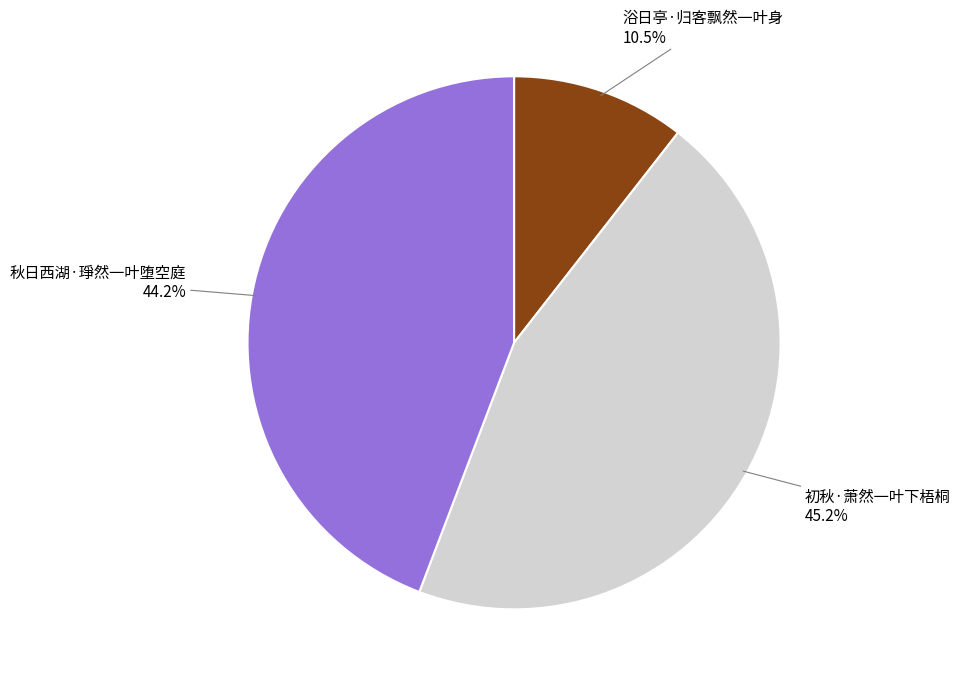

To the nearest percent, what is the difference between the 秋日西湖·琤然一叶堕空庭 and 初秋·萧然一叶下梧桐 slice percentages?

1%